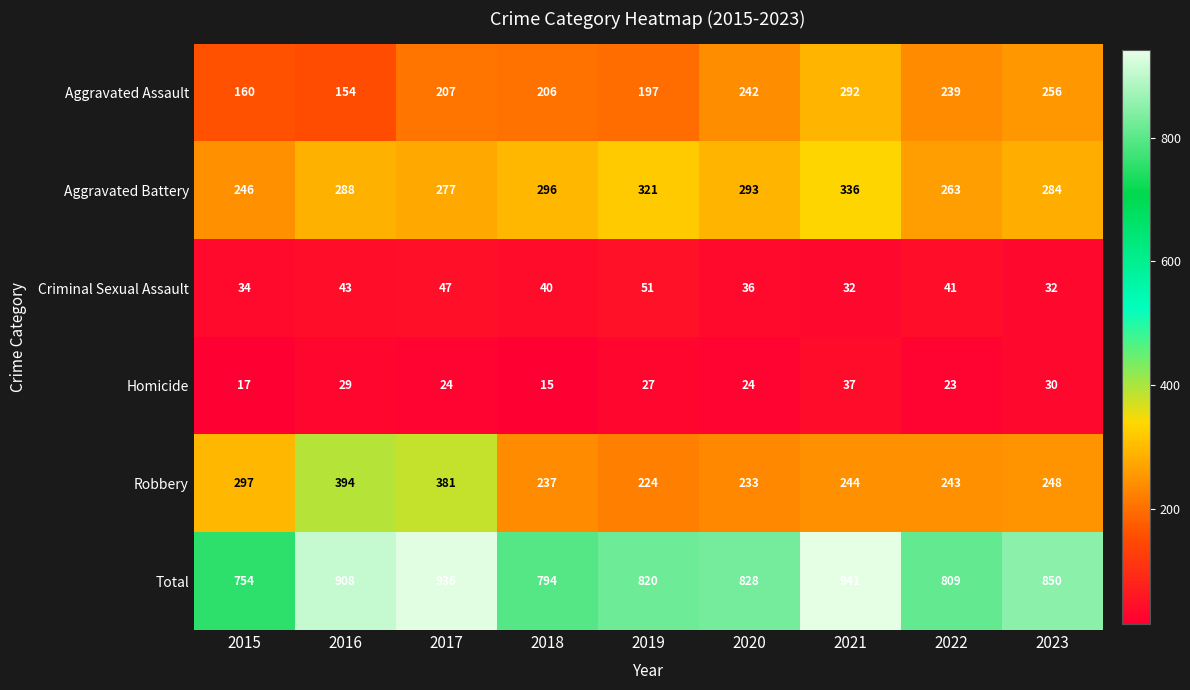

What is the average value of the Aggravated Battery series?

289